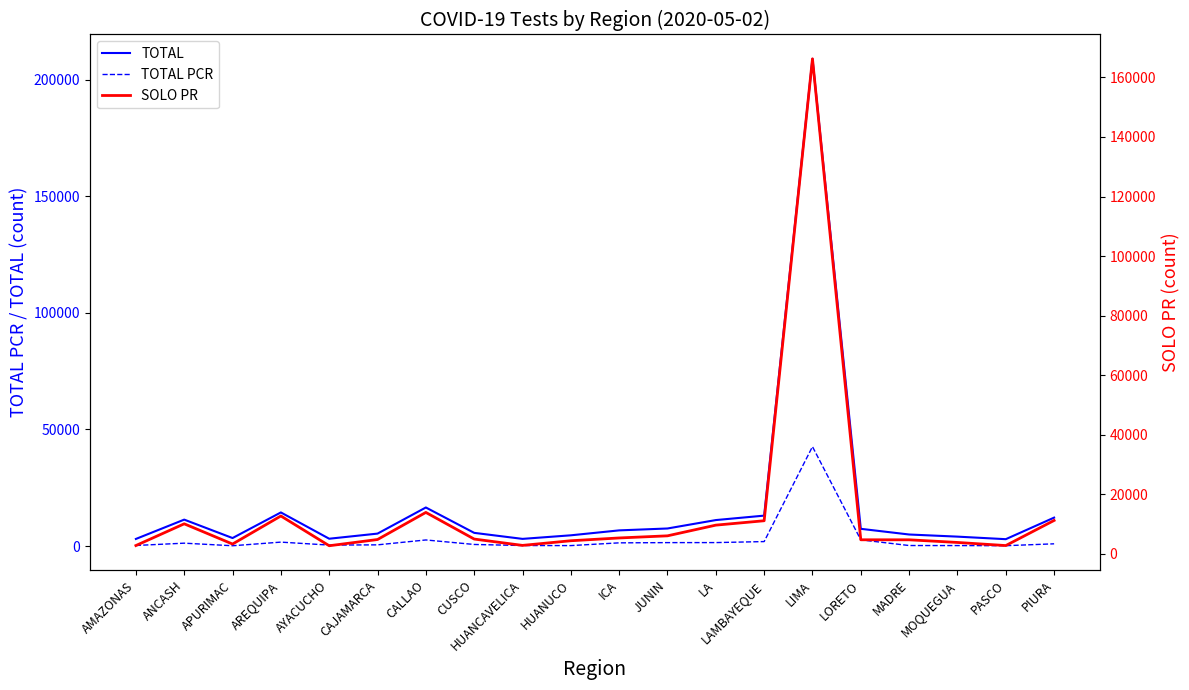

True or false: SOLO PR has more than 2 points higher than both neighbors.

True